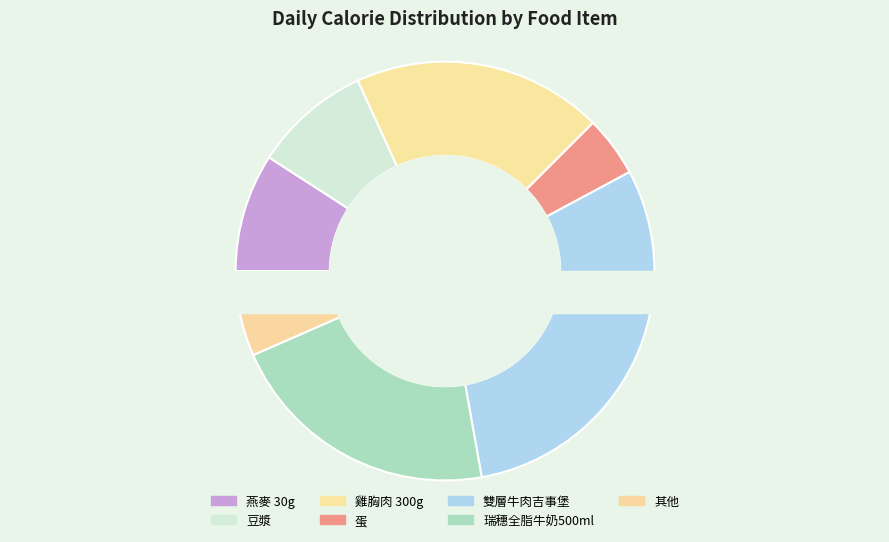

To the nearest percent, what is the combined percentage of 豆漿 and 雙層牛肉吉事堡?

39%